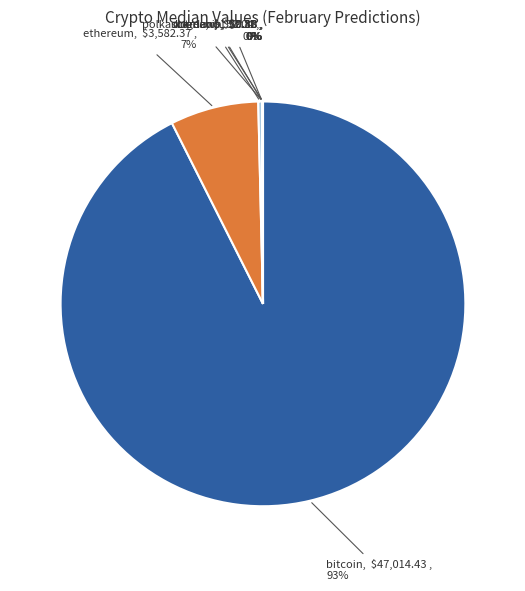

Which category has the biggest portion of the pie?

bitcoin